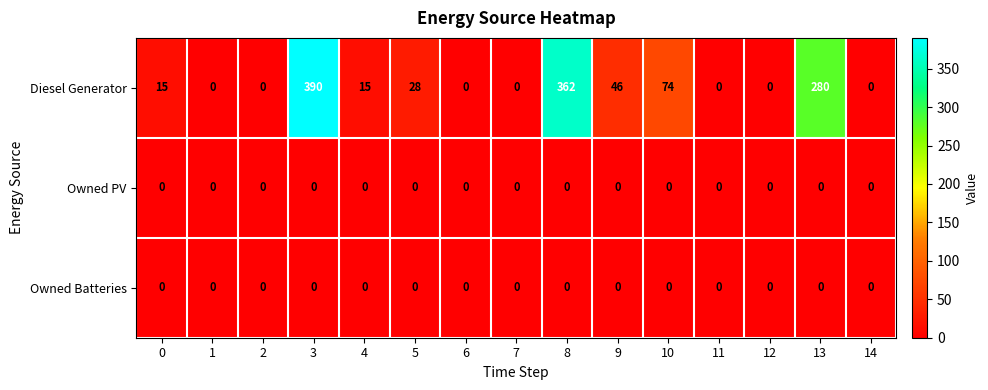

What is the sum of all Diesel Generator values?

1210